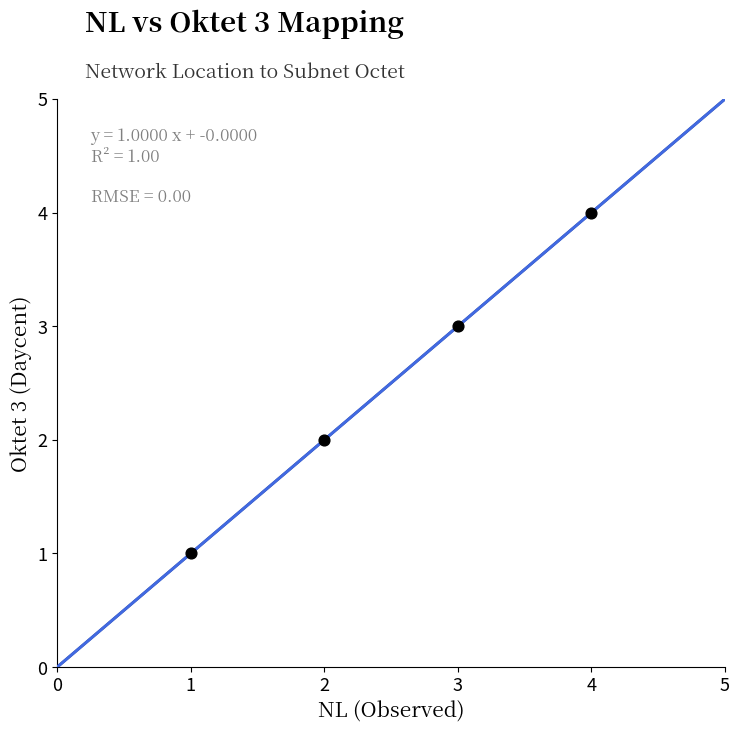

What is the range of X values (max minus min)?

3